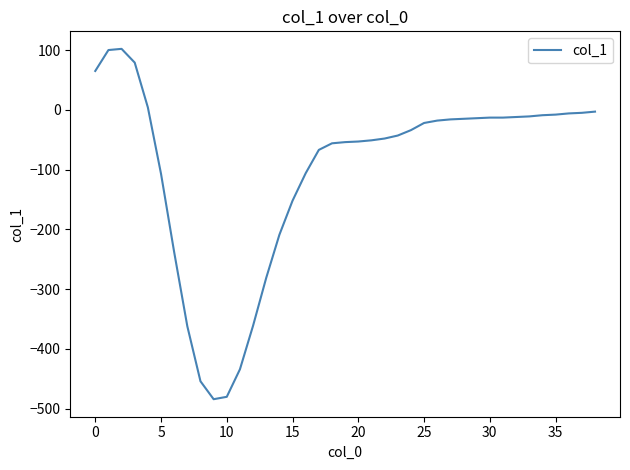

What is the difference between the maximum and minimum values?

586